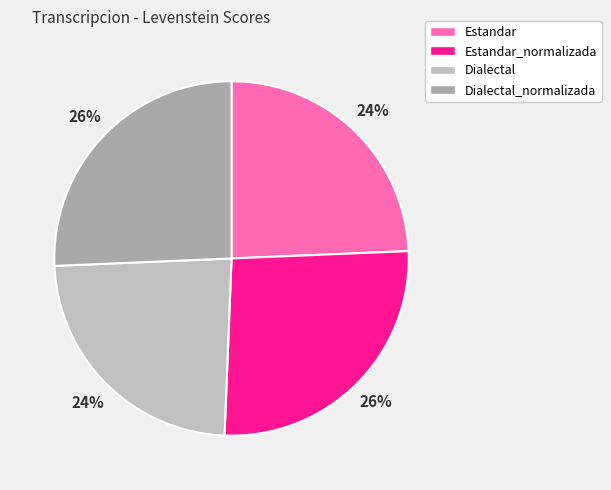

To the nearest percent, what portion does Dialectal_normalizada represent?

26%